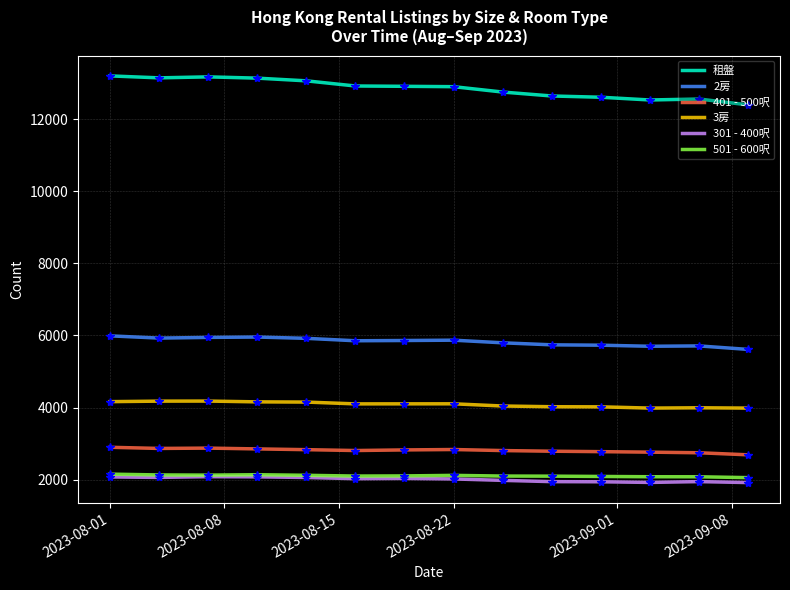

What is the minimum value for 2房?

5613